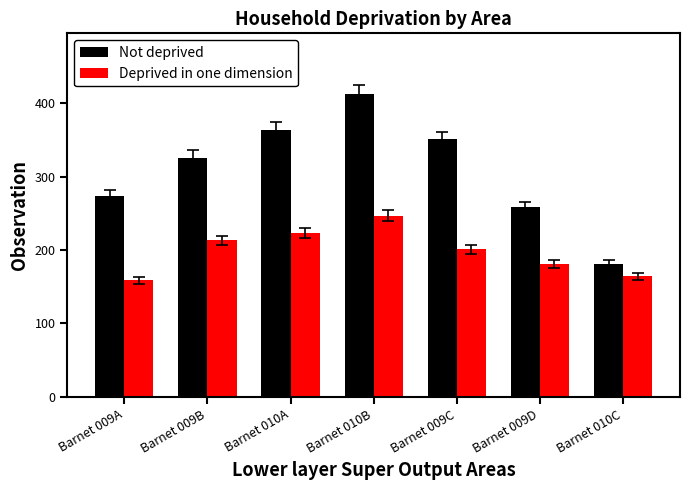

What is the difference between the Not deprived values at Barnet 009B and Barnet 009A?

53